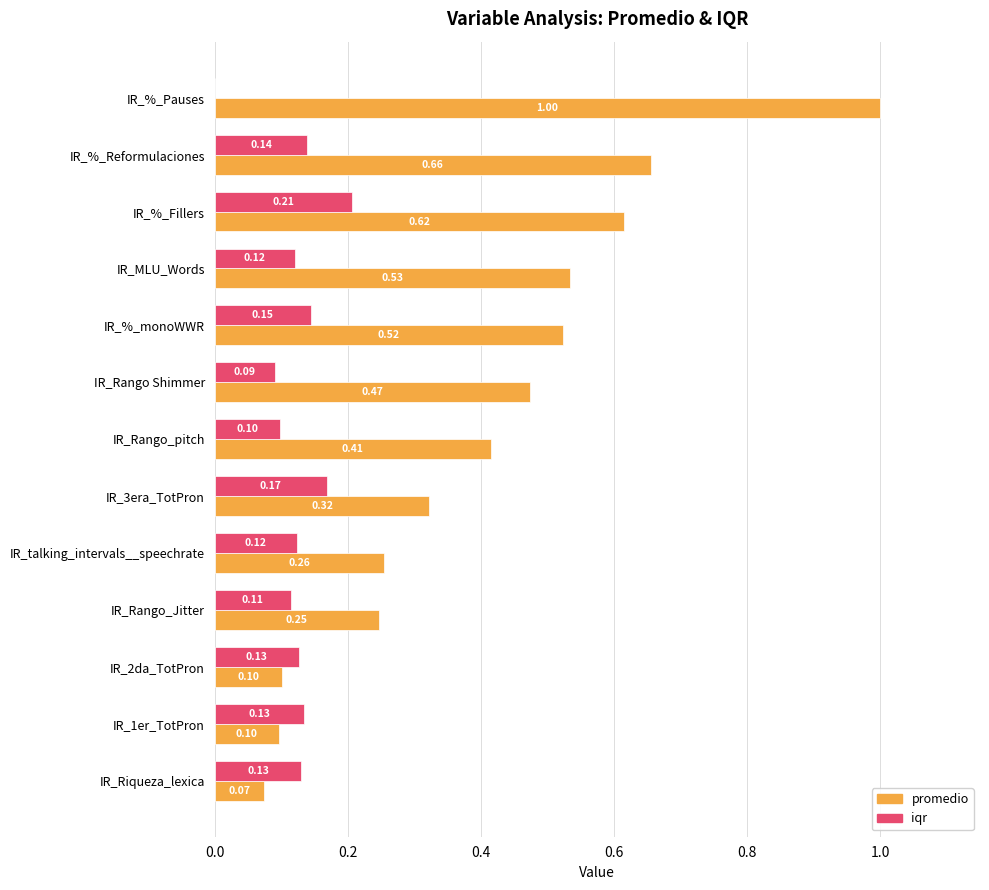

At which category is the sum across all series the highest?

IR_%_Pauses